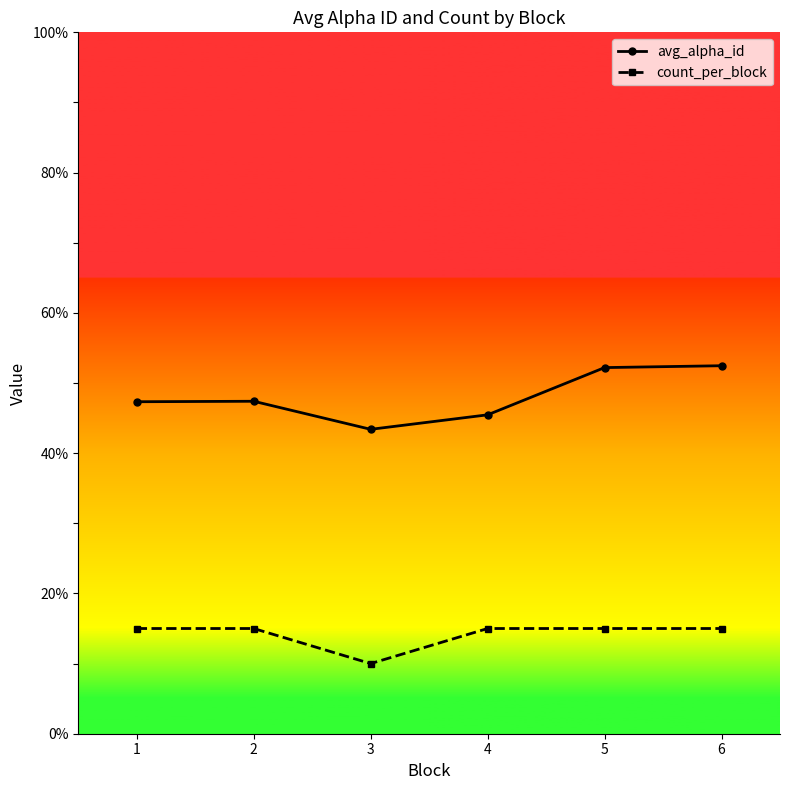

What is the difference between the avg_alpha_id values at 2 and 5?

4.8